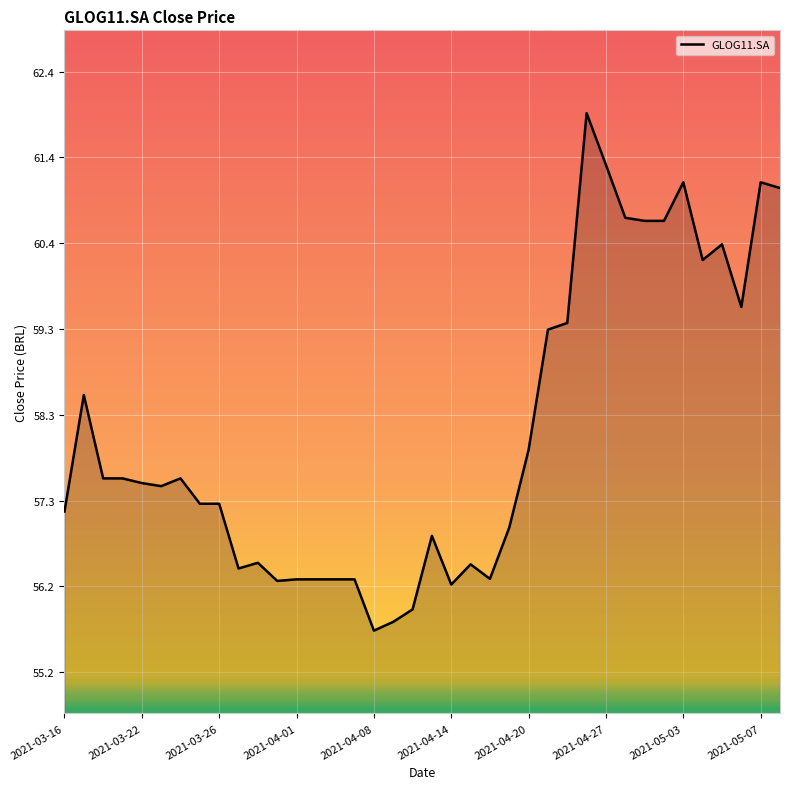

What is the greatest value displayed?

61.9